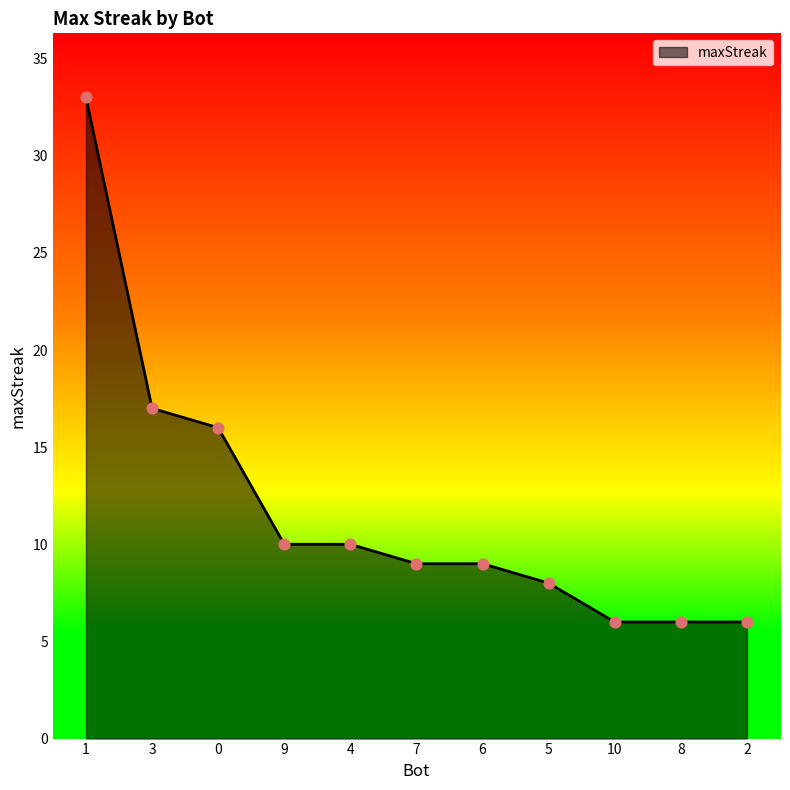

What is the ratio of the value at 7 to the value at 3?

0.5